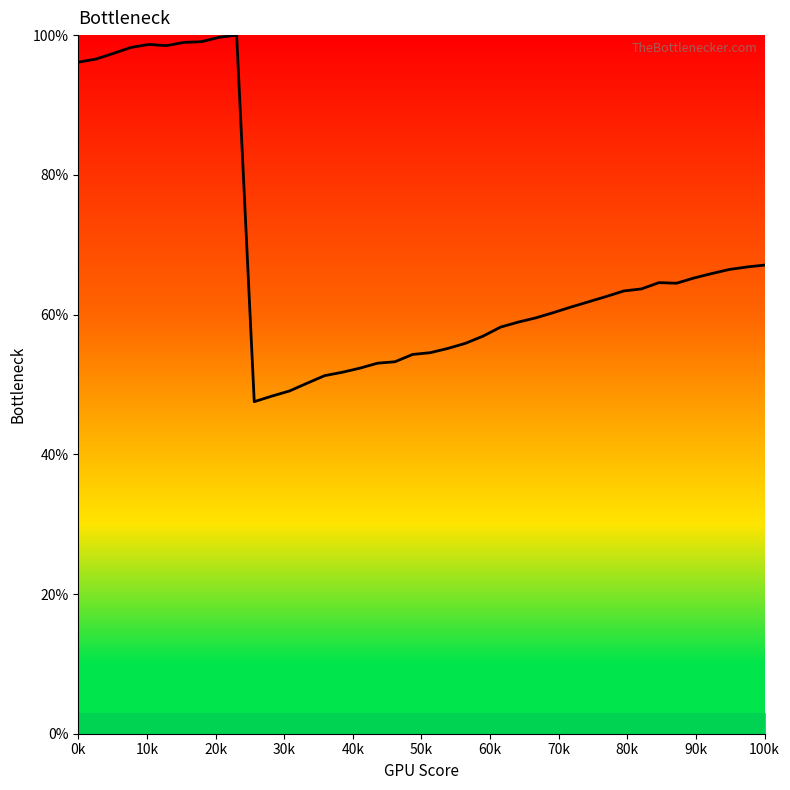

What is the smallest value displayed?

47.5